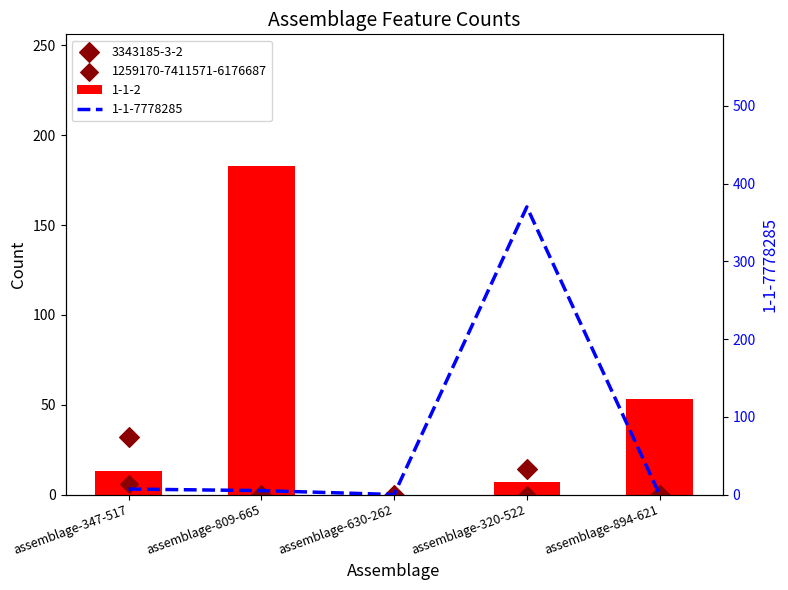

Which series reaches the maximum Y coordinate?

1-1-7778285